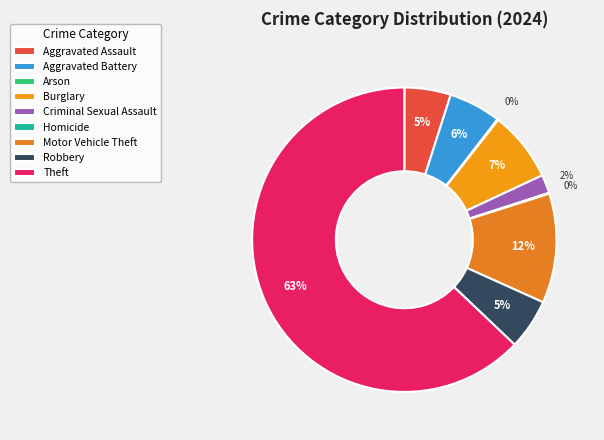

Which slice is the smallest?

Arson